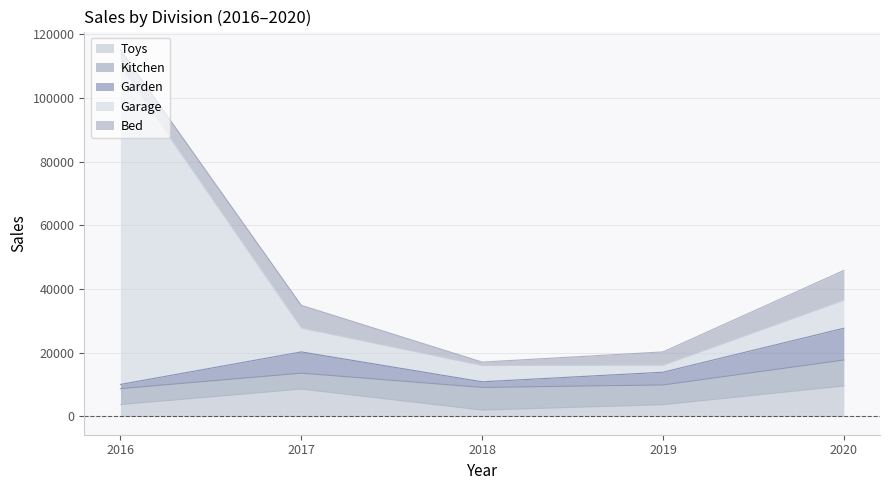

What is the maximum value for Toys?

9553